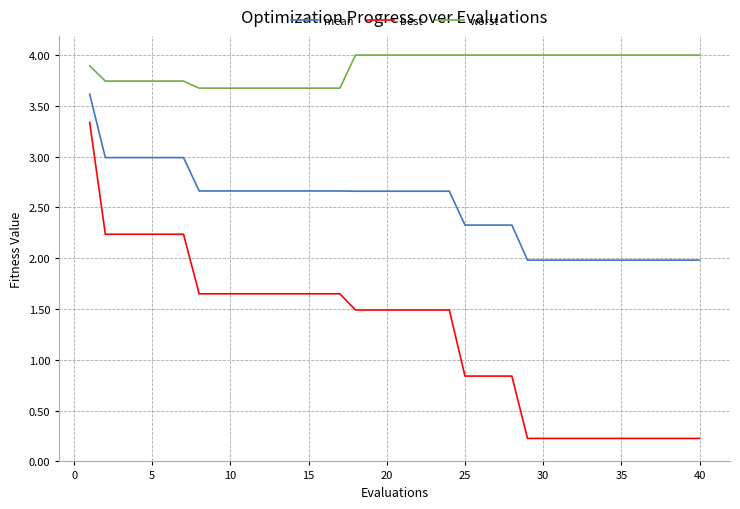

Does the chart display data point markers on the line(s)?

No